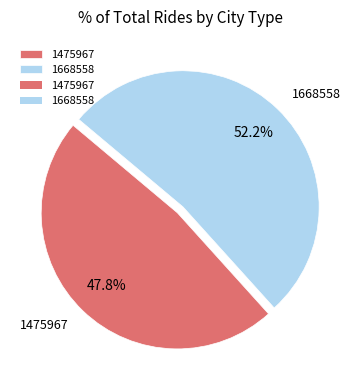

What portion of the pie excludes 1668558?

47.8%